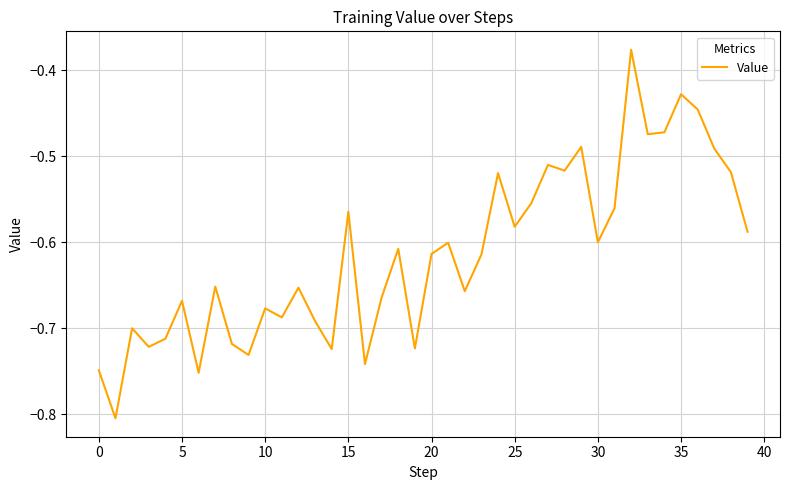

What is the difference between the maximum and minimum values?

0.4